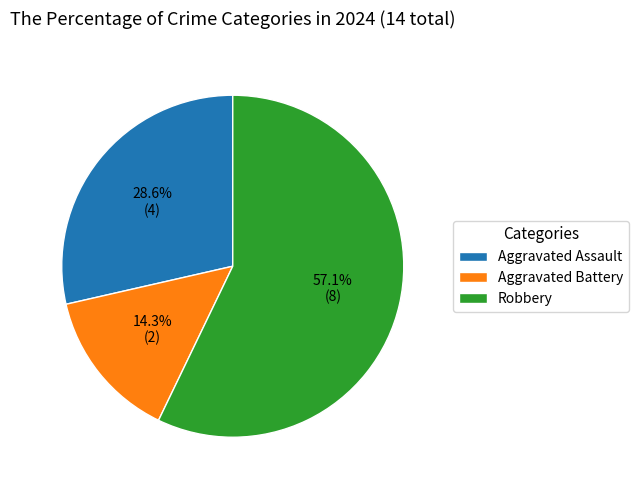

To the nearest percent, what portion does Robbery represent?

57%